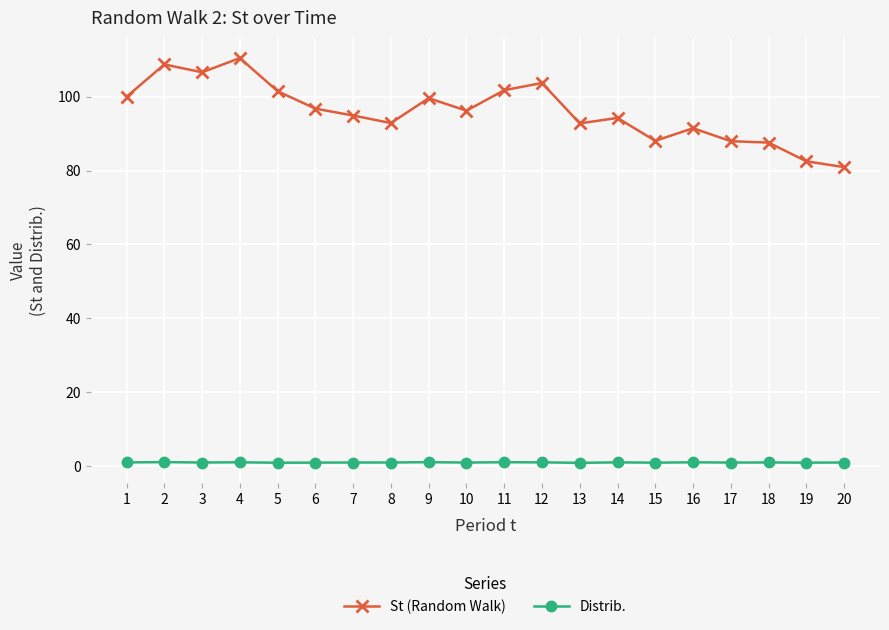

What is the spread (max minus min) of values at 1?

99.0